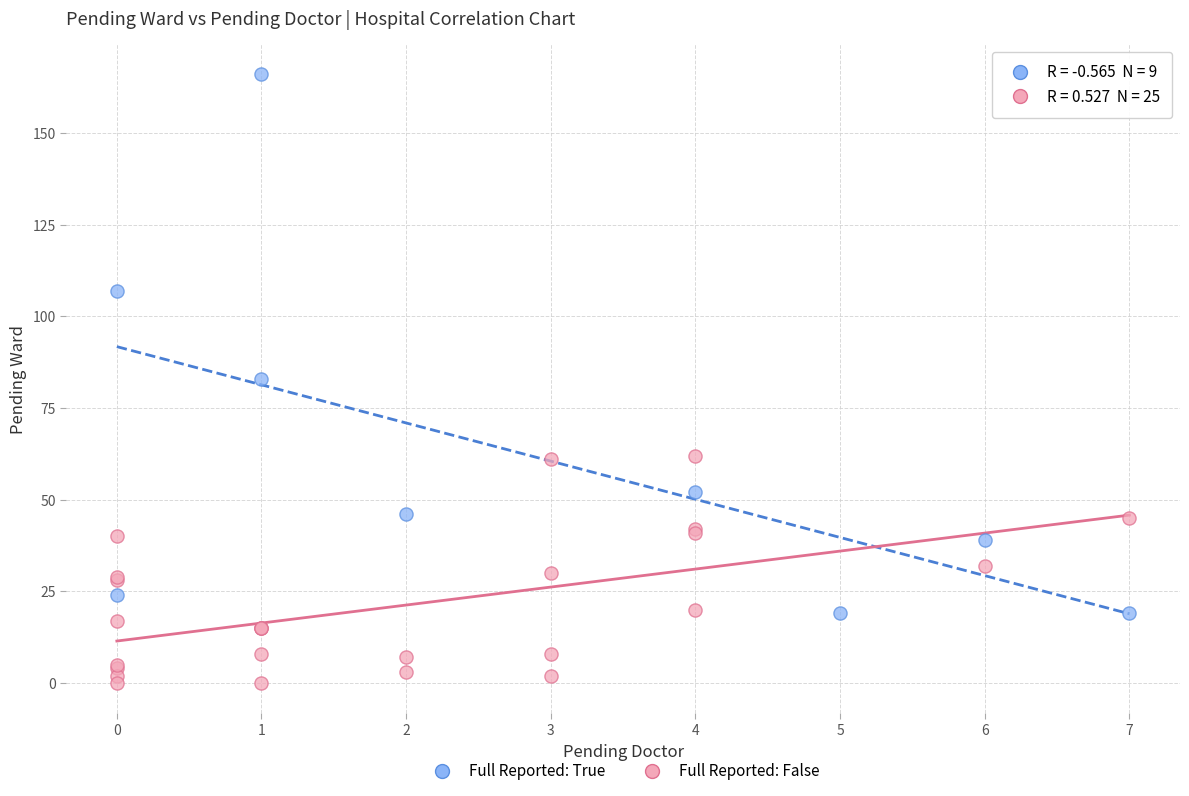

Which series contains the lowest Y value?

Full Reported: False